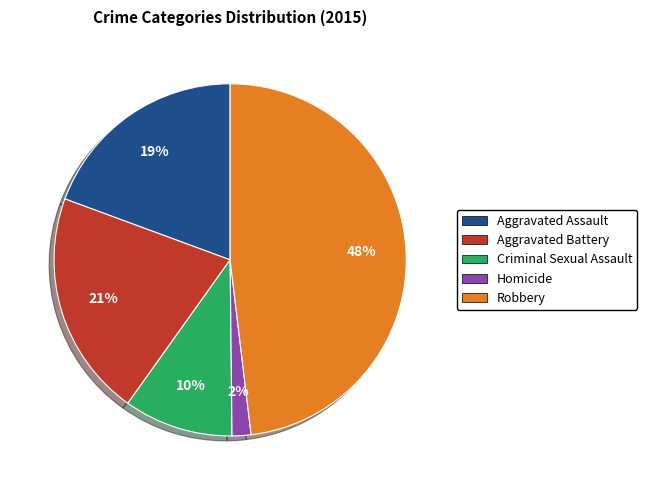

Is there any slice that represents more than half of the pie?

No